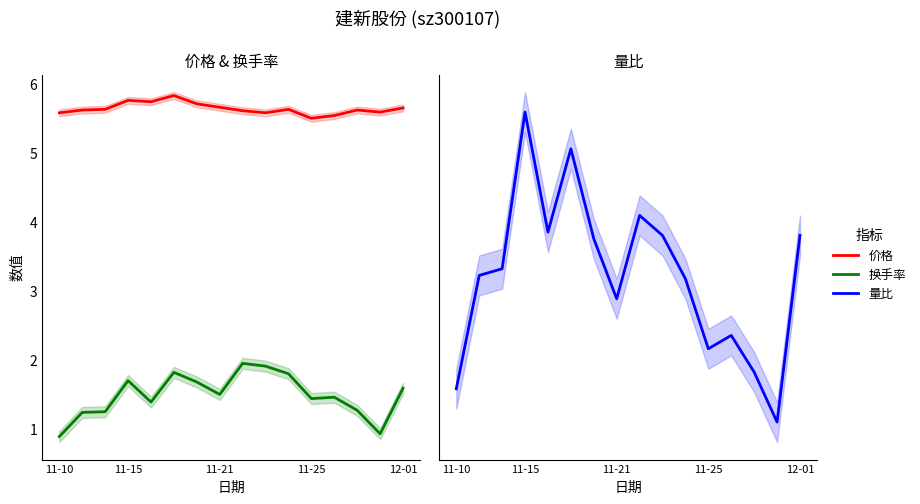

What is the lowest value of the 换手率 series?

0.9